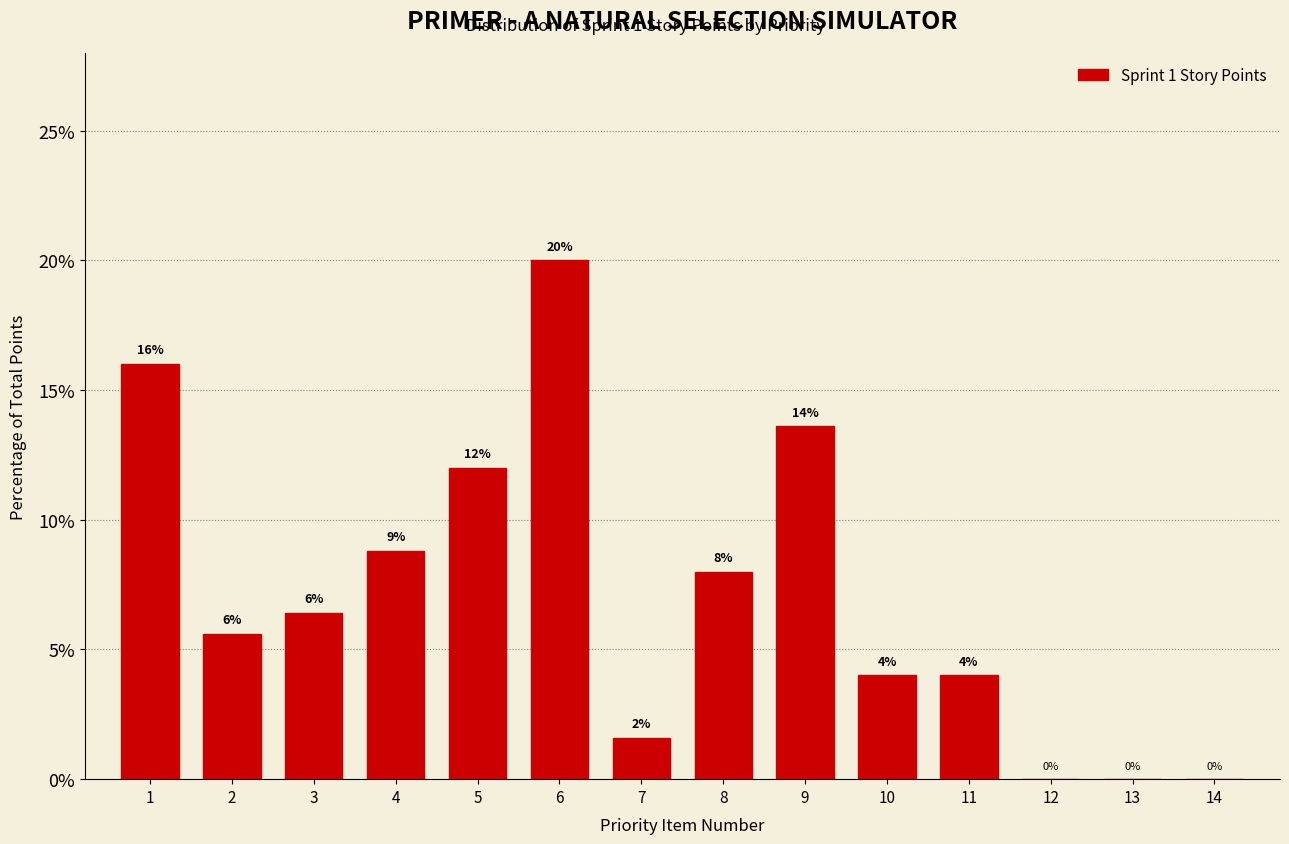

Where is the data nearest to the value 10?

4